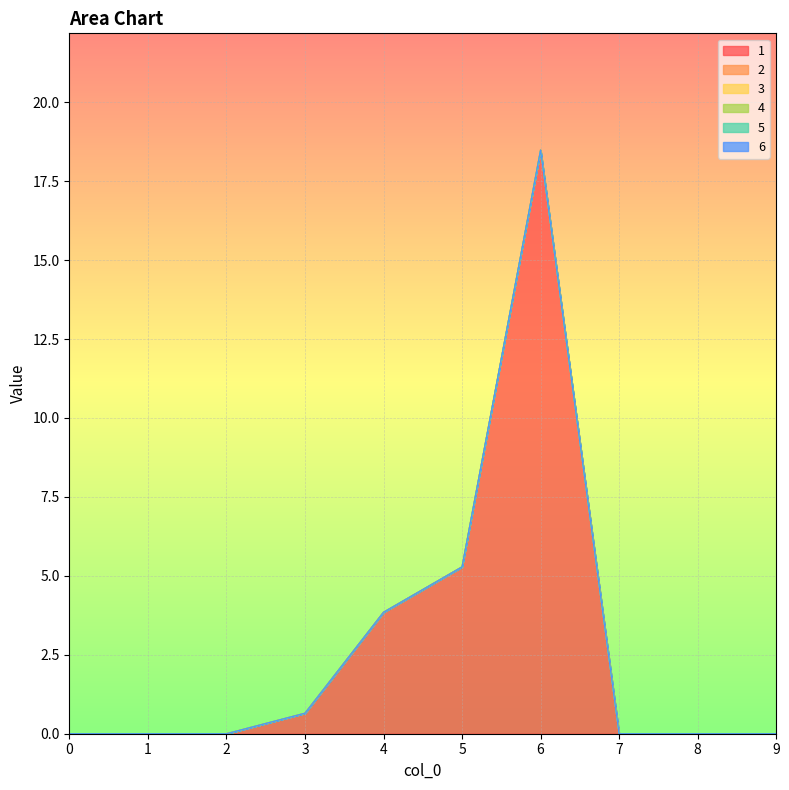

Reading right to left, extract all data points from this chart.

1: 0.0	0.0	0.0	18.5	5.3	3.8	0.6	0.0	0.0	0.0
2: 0.0	0.0	0.0	0.0	0.0	0.0	0.0	0.0	0.0	0.0
3: 0.0	0.0	0.0	0.0	0.0	0.0	0.0	0.0	0.0	0.0
4: 0.0	0.0	0.0	0.0	0.0	0.0	0.0	0.0	0.0	0.0
5: 0.0	0.0	0.0	0.0	0.0	0.0	0.0	0.0	0.0	0.0
6: 0.0	0.0	0.0	0.0	0.0	0.0	0.0	0.0	0.0	0.0